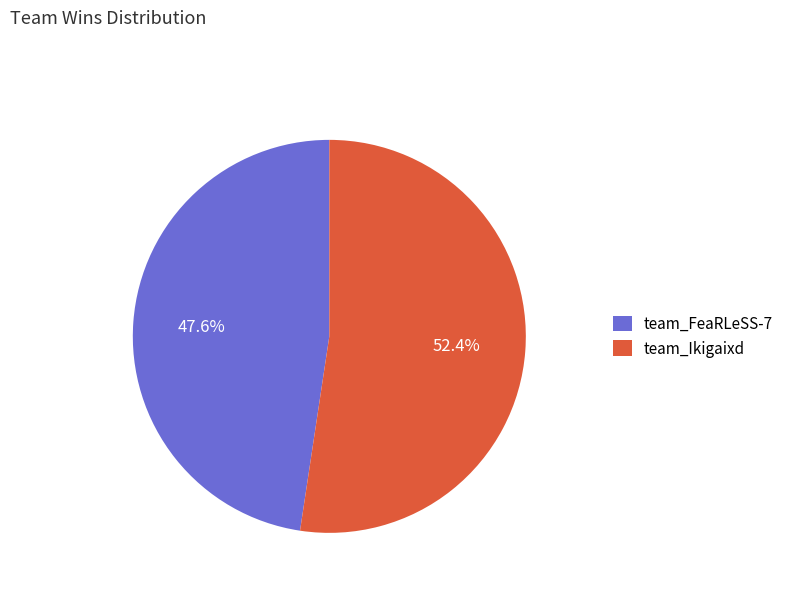

Which slice represents more than half of the pie?

team_Ikigaixd